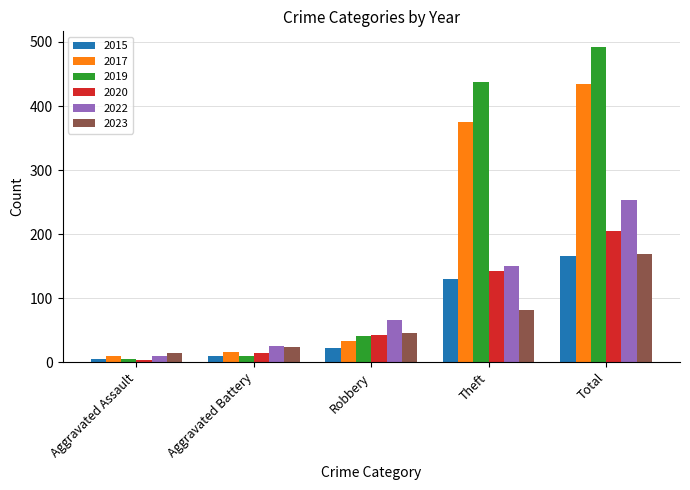

How many data points in 2015 are less than 22?

2